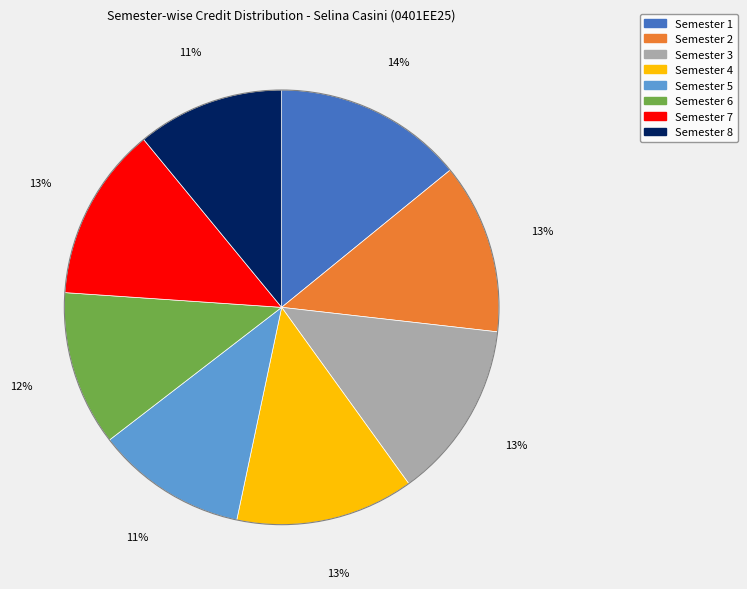

Approximately how many times larger is the value at Semester 1 compared to Semester 8?

1.3